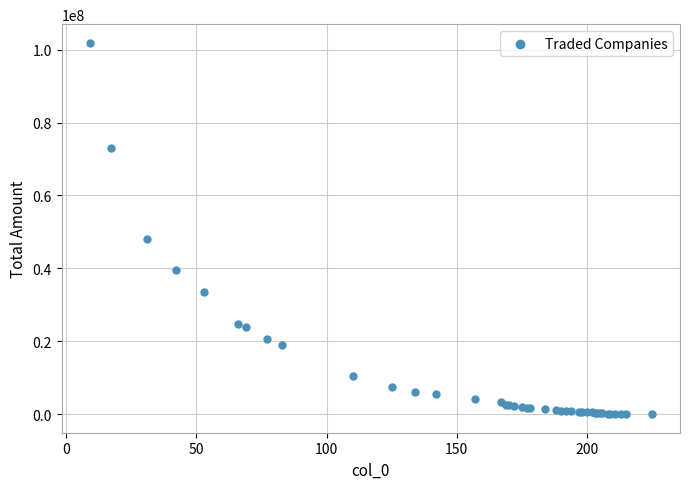

What Y value in the scatter plot is closest to 50953635?

48079568.4